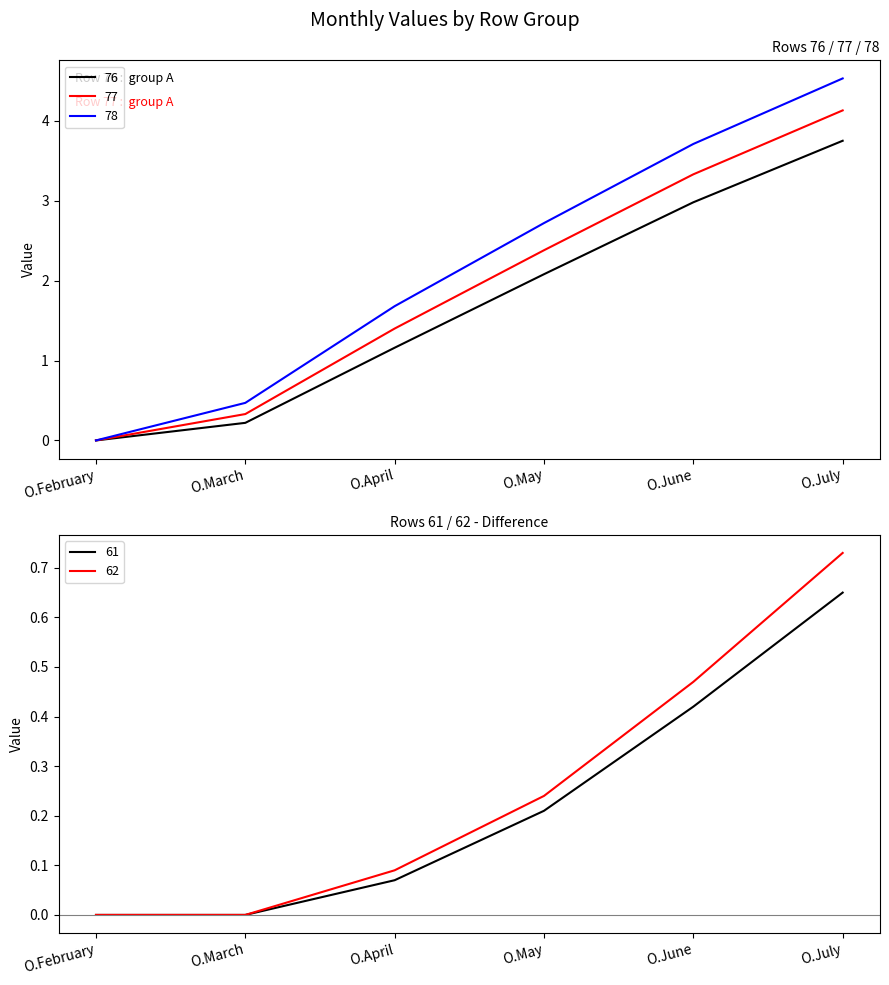

What is the average value of the 77 series?

1.9